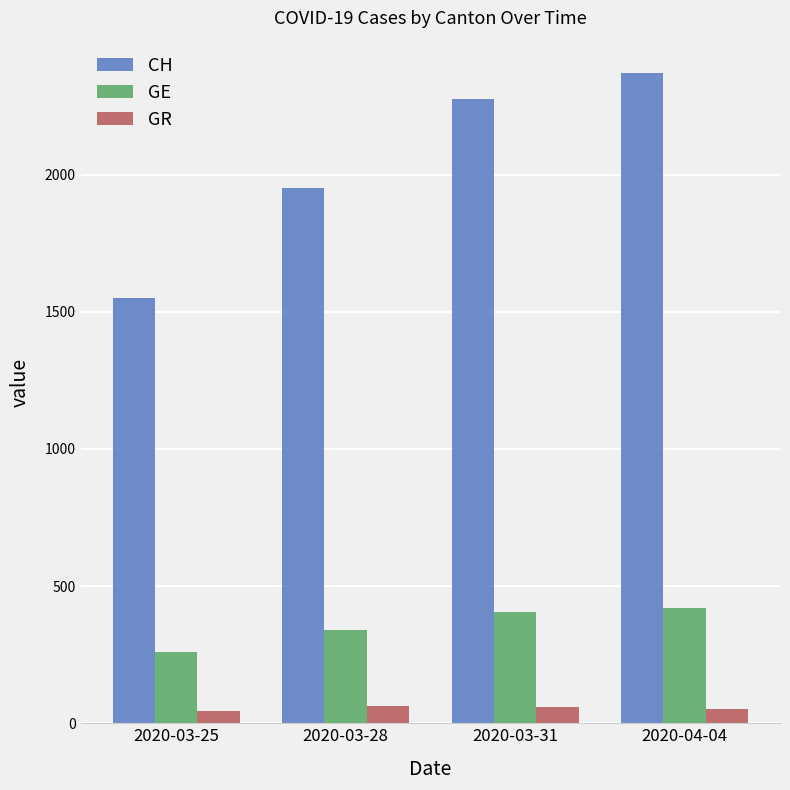

At how many categories does at least one series exceed 289?

4